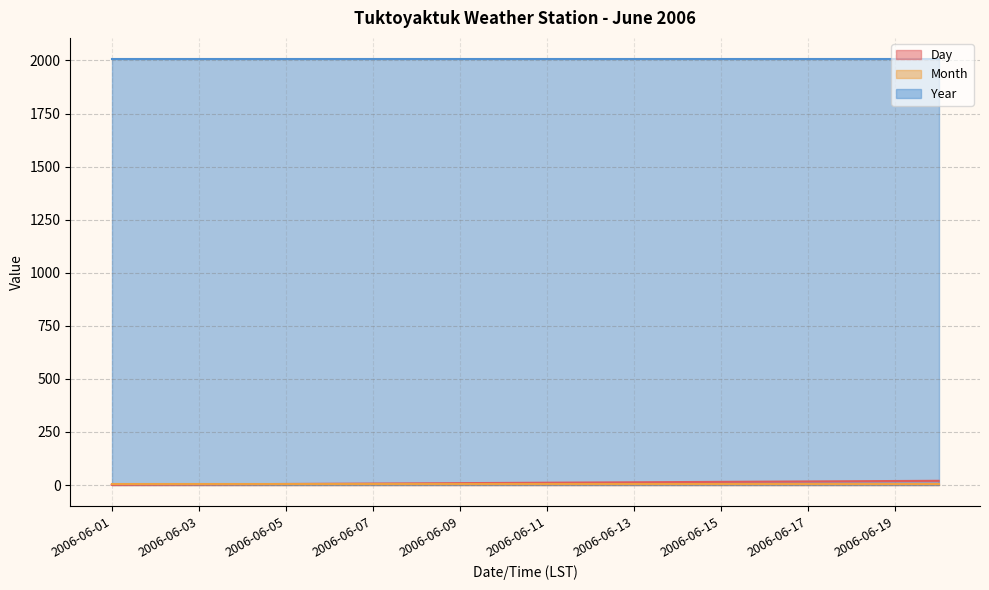

At which category is the sum across all series the highest?

2006-06-20